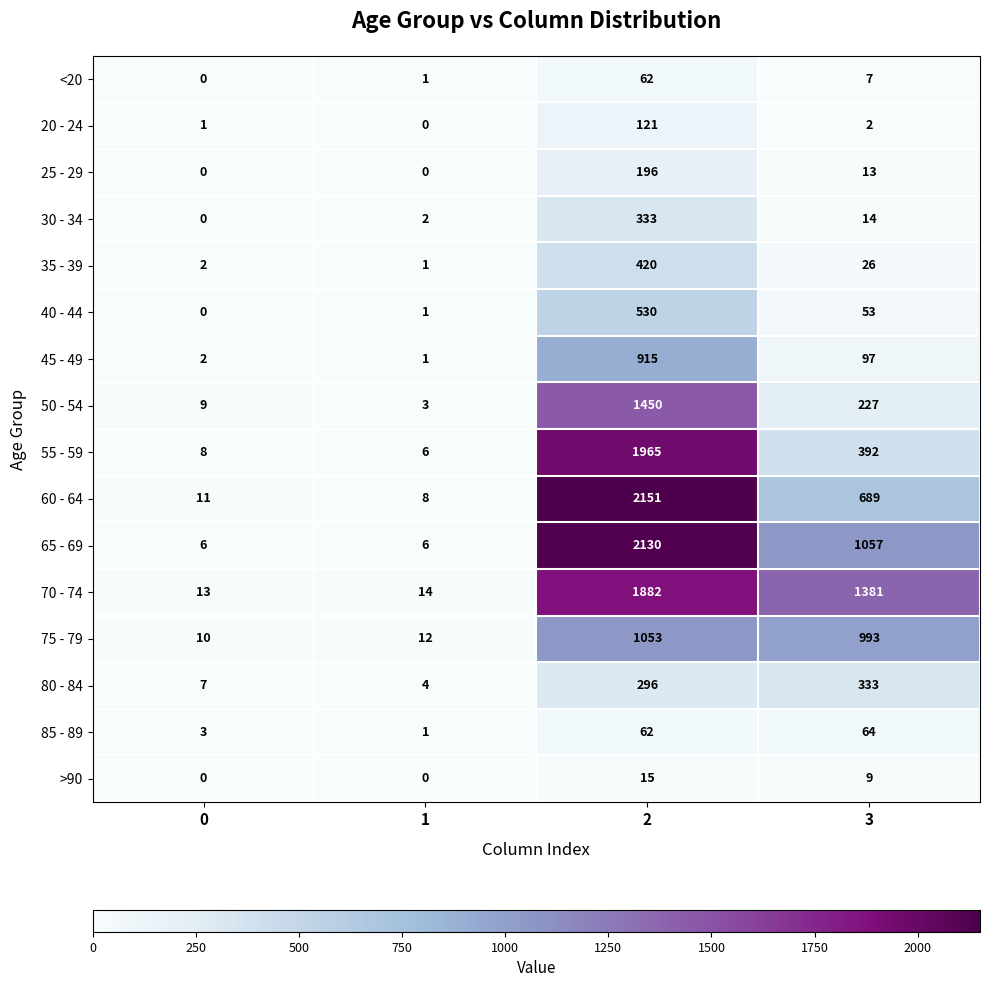

The 55 - 59 series shows 6 at 1. True or false?

True